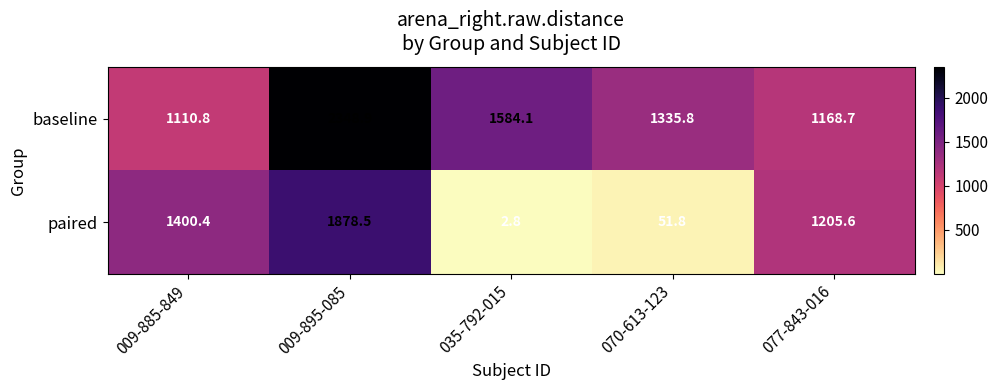

List the series in order of their peak value, lowest first.

paired, baseline